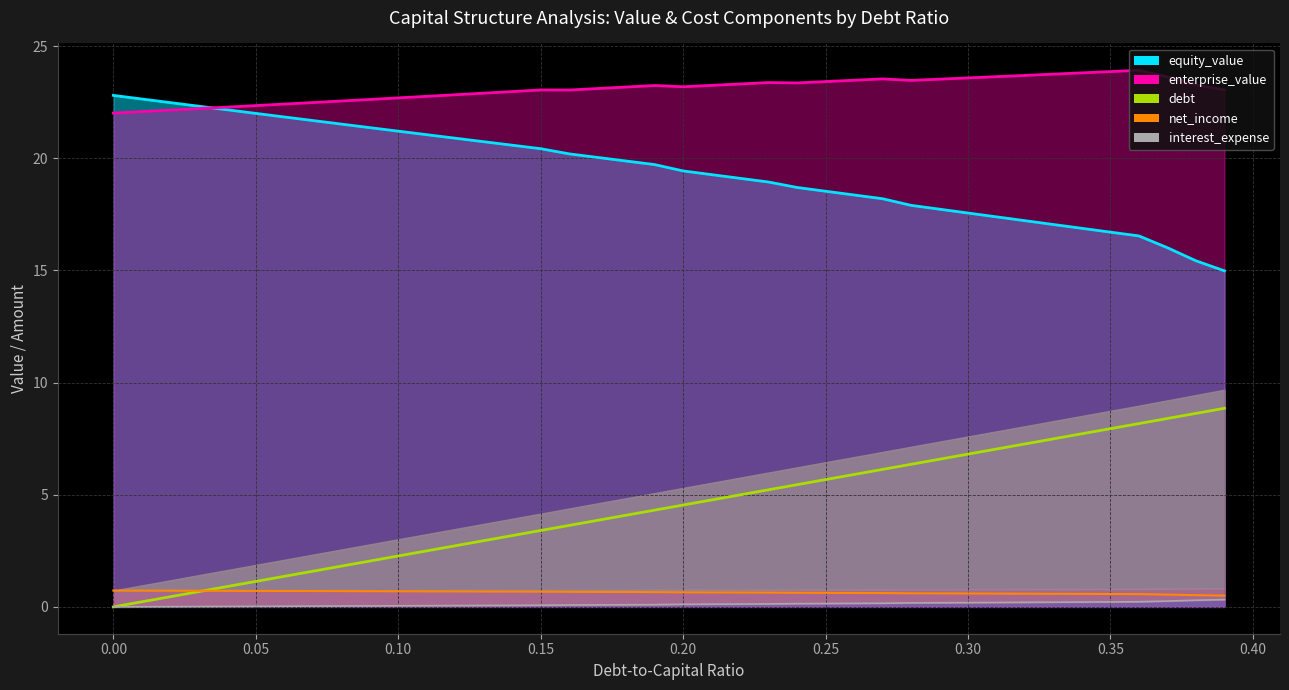

True or false: equity_value and debt_capital cross at least once.

False